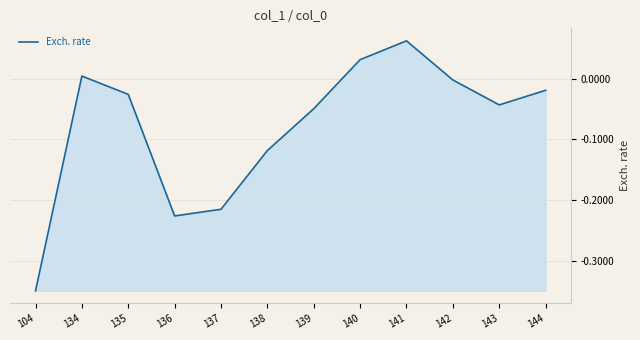

Which has a higher value, 137 or 138?

138